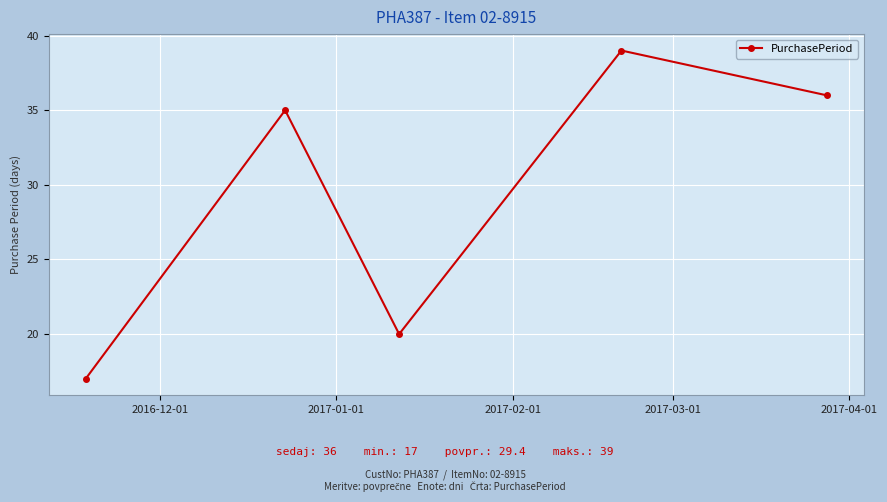

What is the value of the 4th point from the left?

39